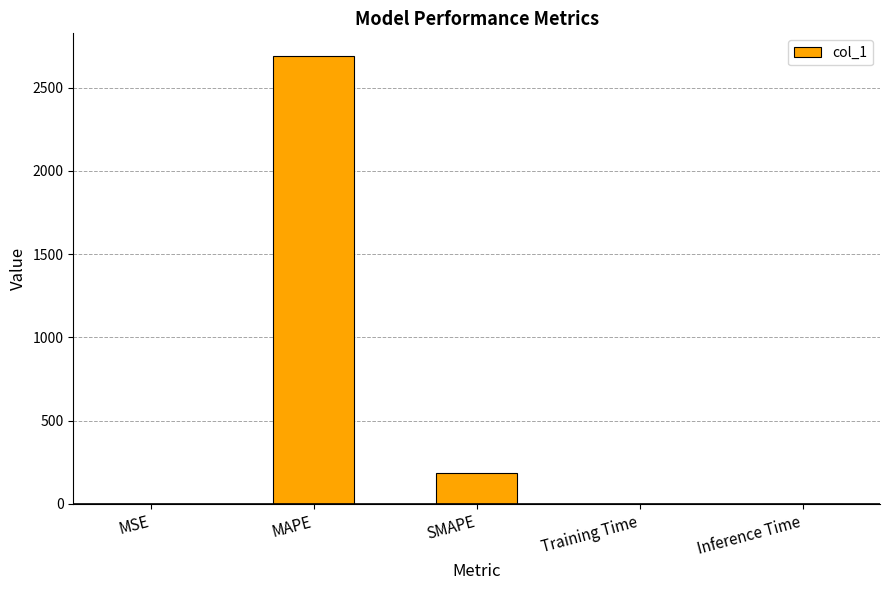

What is the change in value from MSE to SMAPE?

+185.4